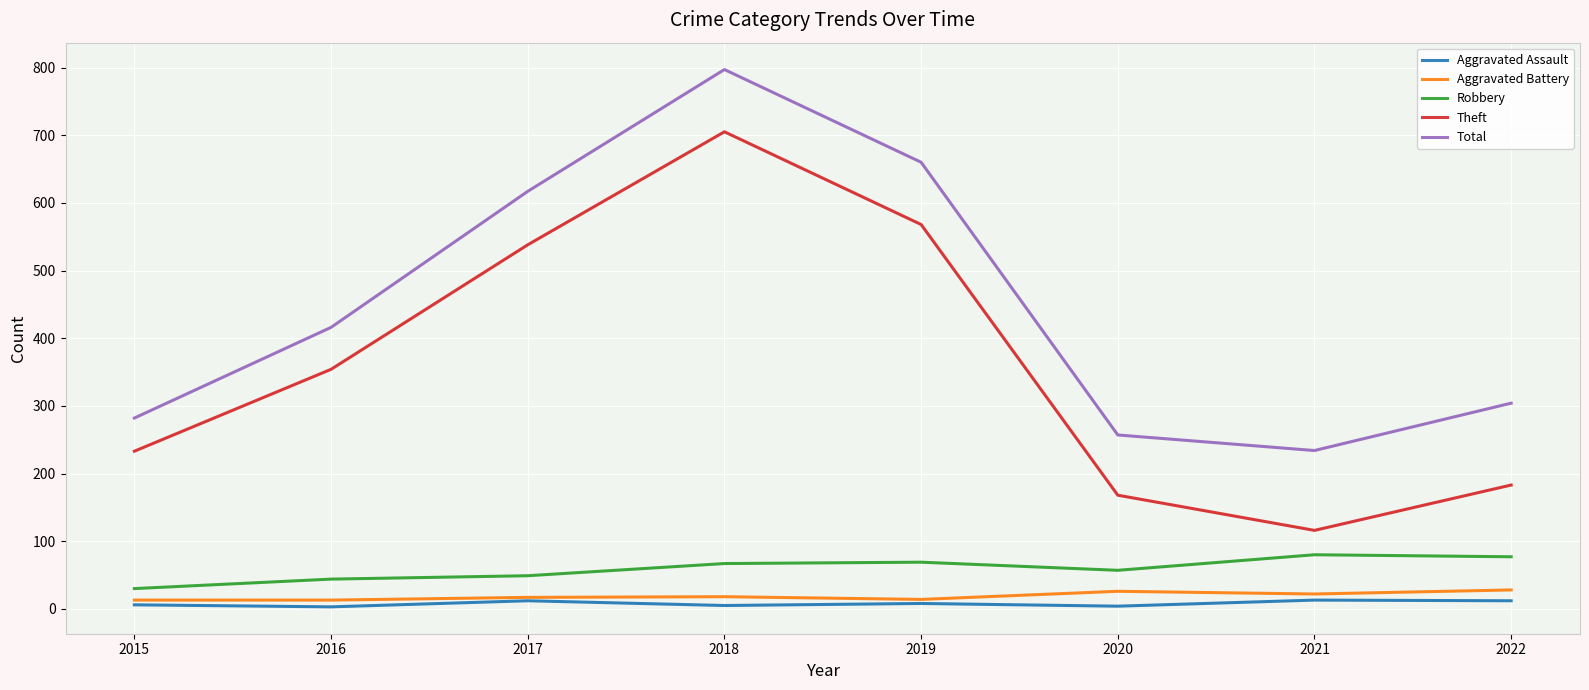

The value of Aggravated Assault at 2018 is 5. True or false?

True